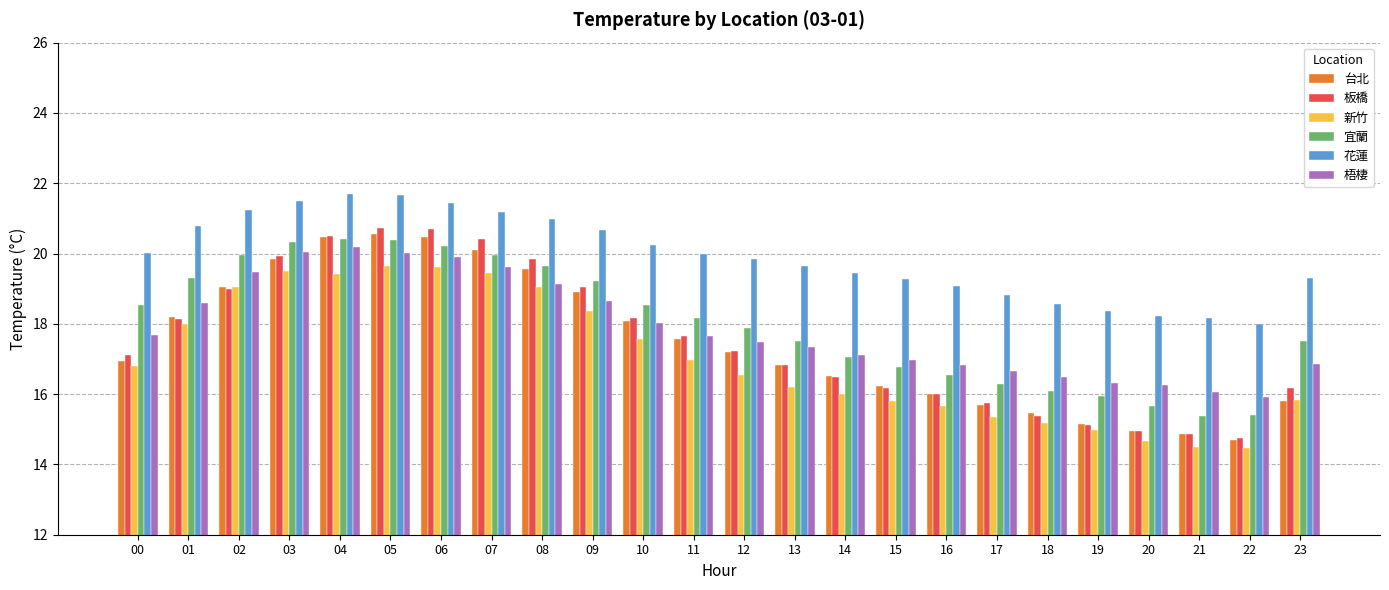

Where is 宜蘭 nearest to the value 17?

14